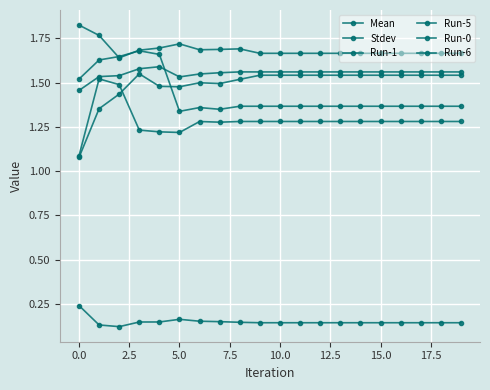

Does the chart have visible grid lines?

Yes